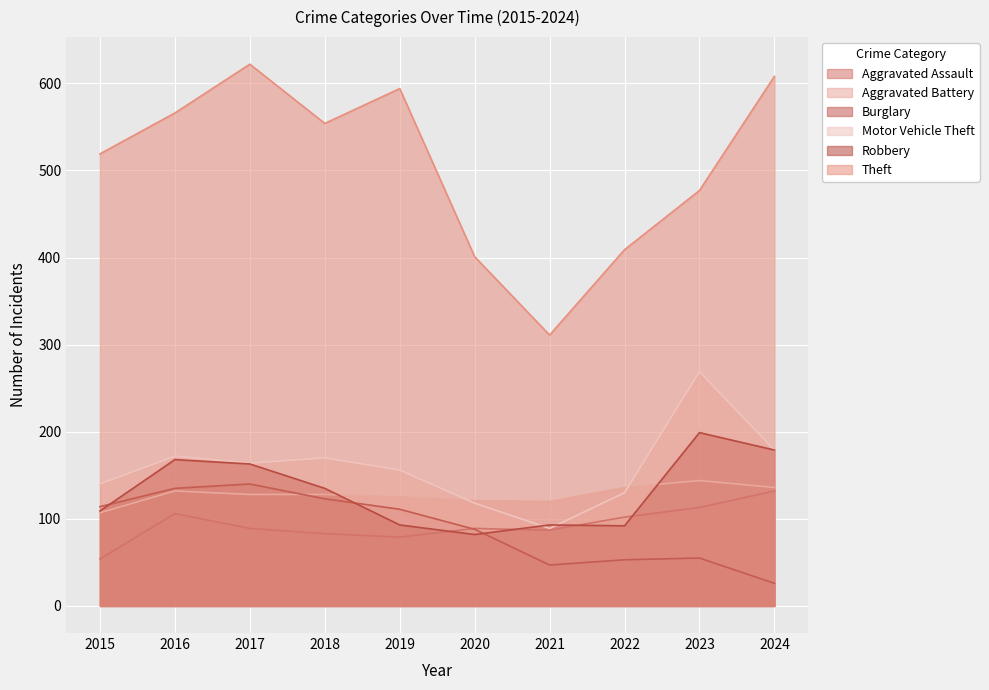

Which series has the largest total across all categories?

Theft